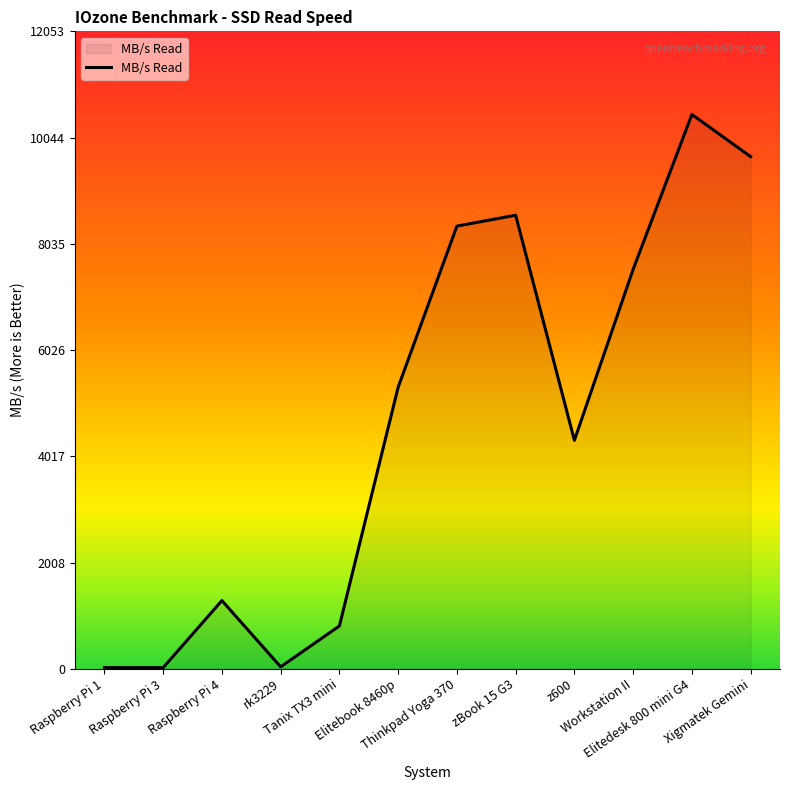

How many values are below 5324?

6